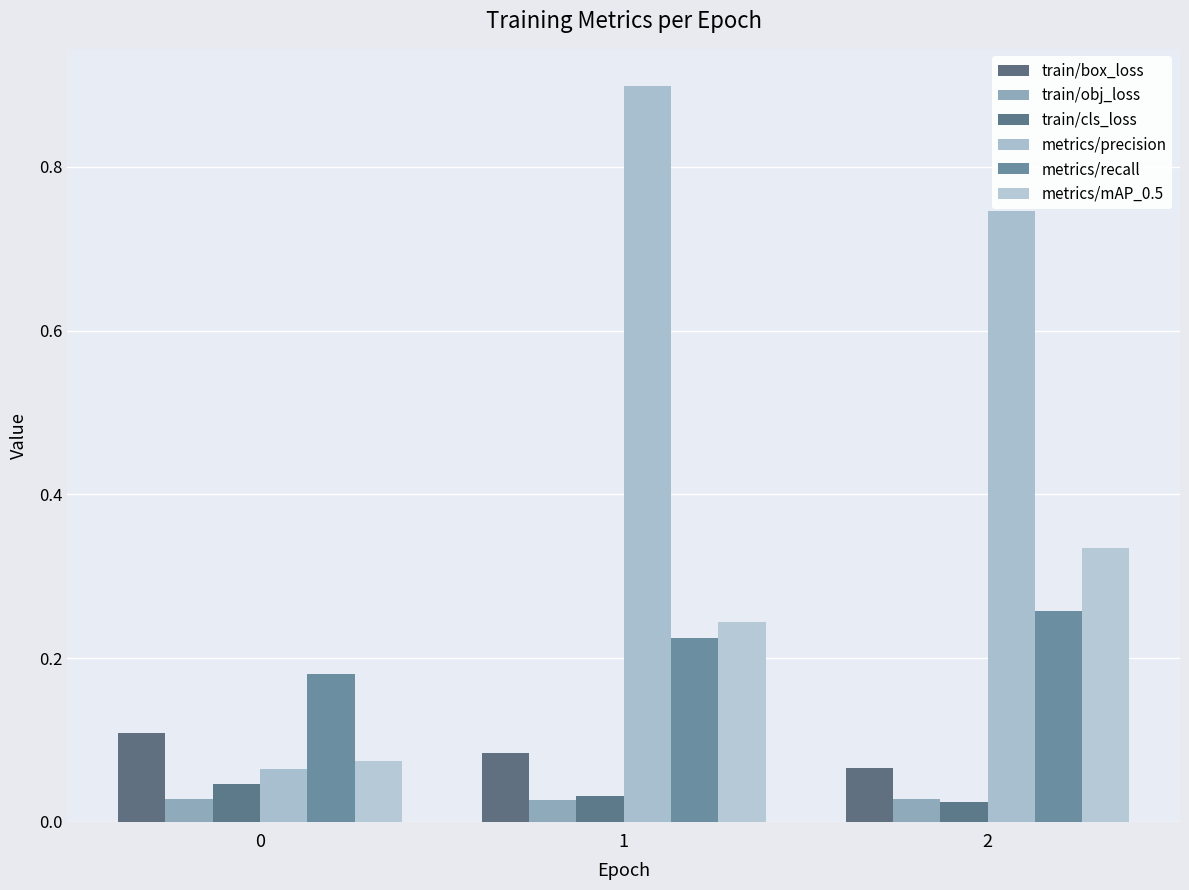

Count the number of categories in the chart.

3